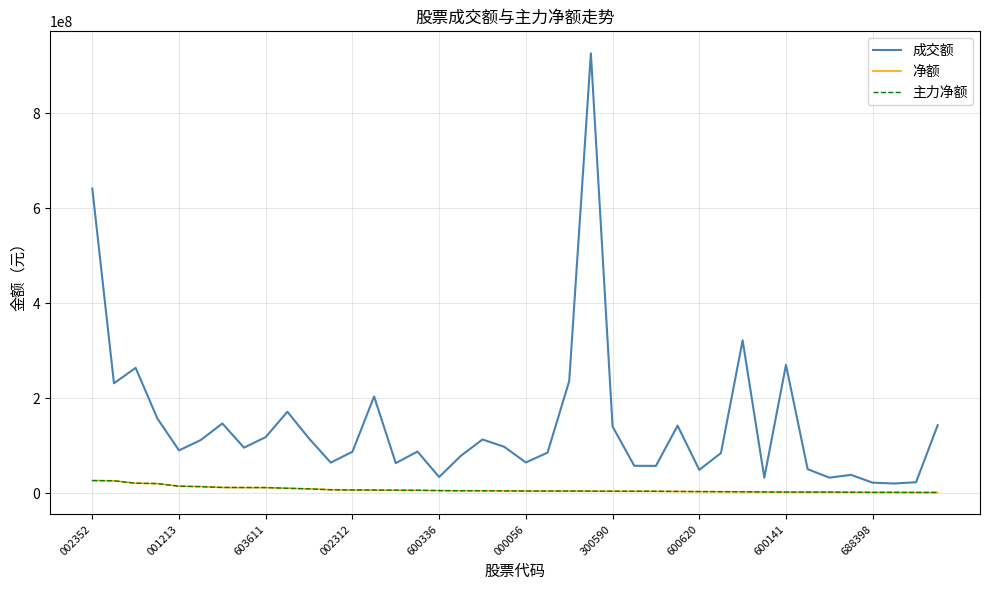

What is the difference between the second highest and minimum values in the 成交额 series?

621276477